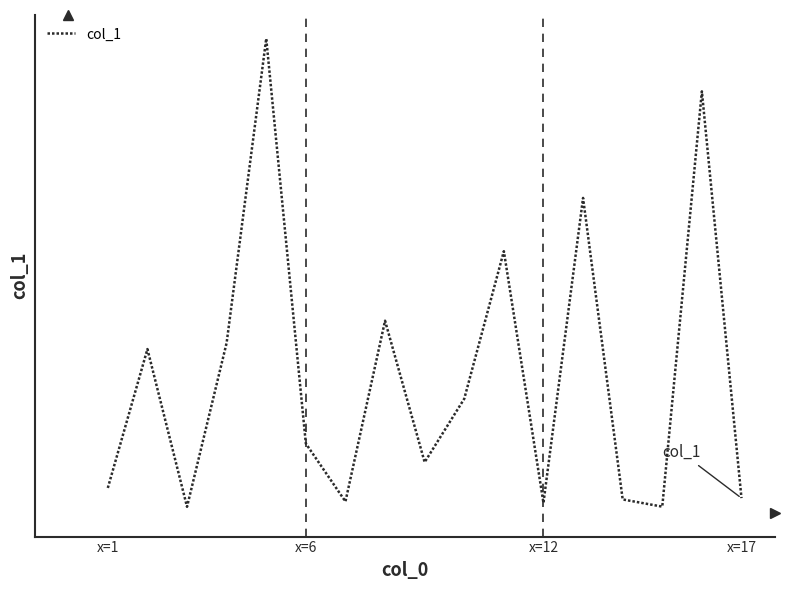

Is this an area chart (filled region under the line)?

No